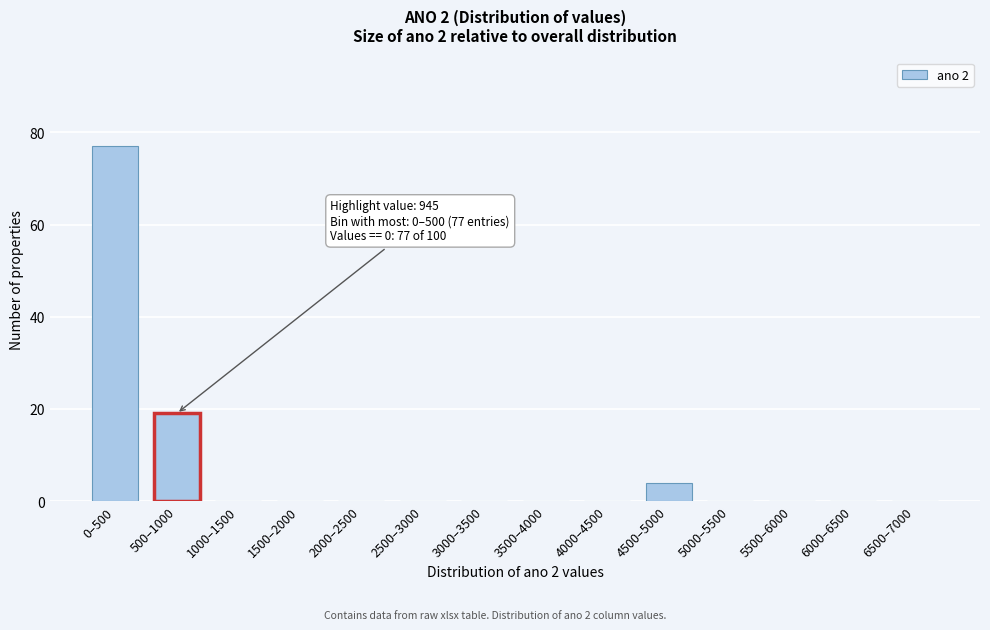

Reading left to right, what are all the values shown in this chart?

0–500=77	500–1000=19	1000–1500=0	1500–2000=0	2000–2500=0	2500–3000=0	3000–3500=0	3500–4000=0	4000–4500=0	4500–5000=4	5000–5500=0	5500–6000=0	6000–6500=0	6500–7000=0